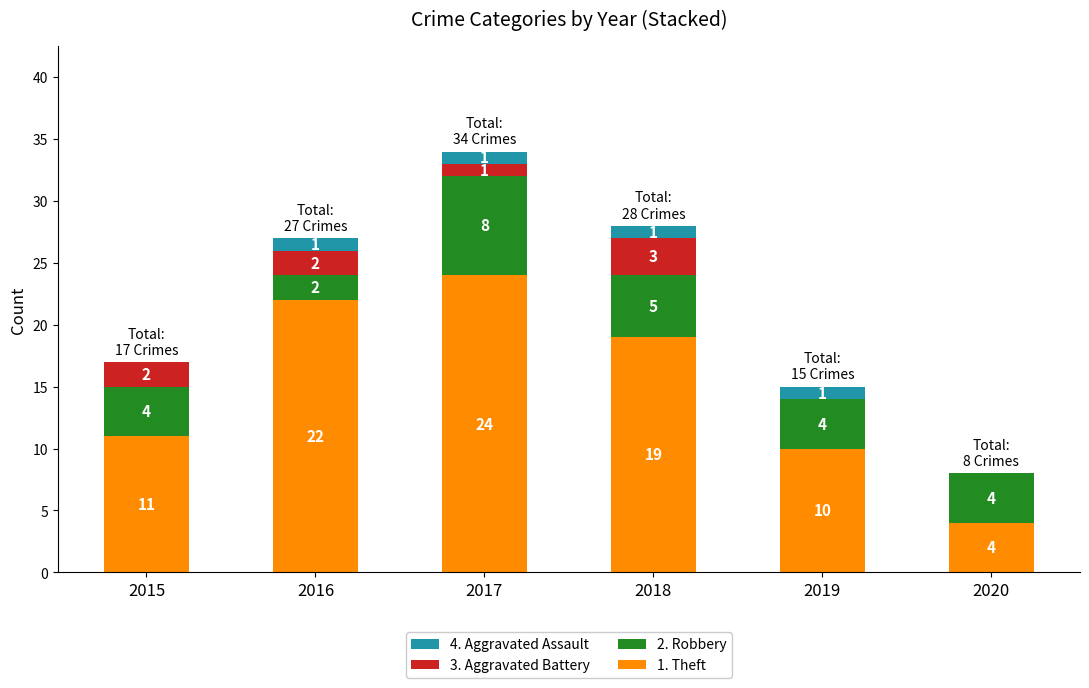

What is the approximate value of 1. Theft at 2015?

11